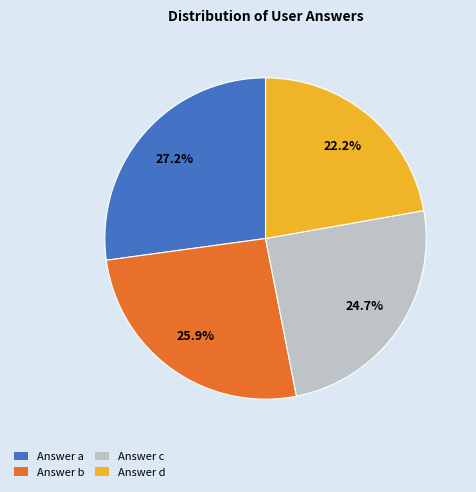

Rank the categories by value from lowest to highest.

Answer d, Answer c, Answer b, Answer a